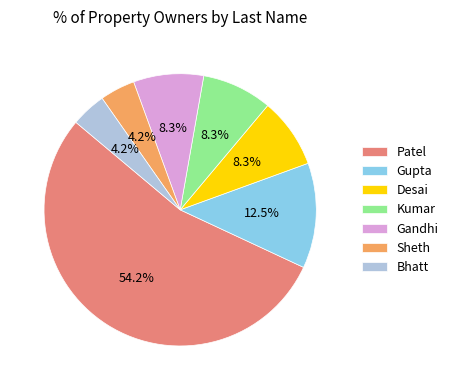

Which has a higher value, Gupta or Kumar?

Gupta